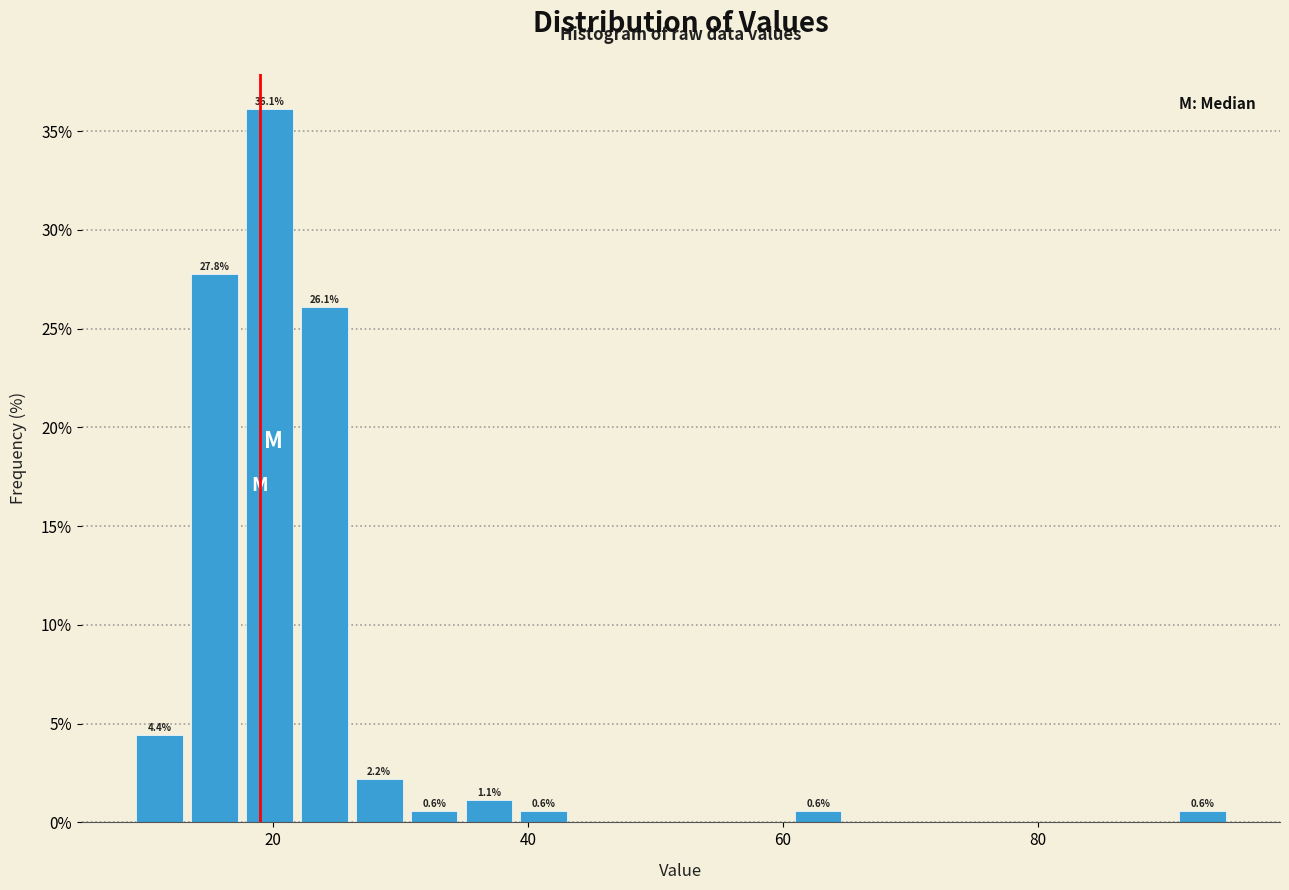

Around what value on the x-axis is the tallest bar? Give the approximate position of its centre, as read against the axis.

20